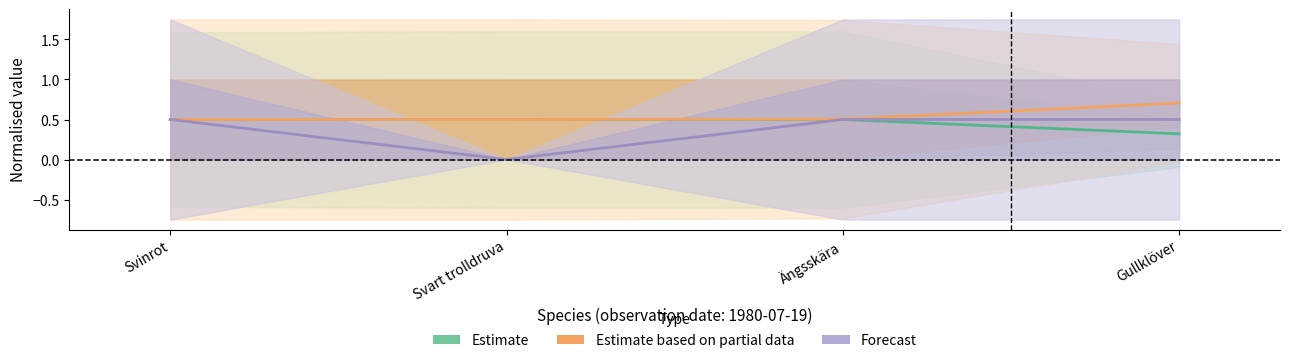

Reading left to right, what are all the values shown in this chart?

Estimate: 0.5	0.5	0.5	0.3
Estimate based on partial data: 0.5	0.5	0.5	0.7
Forecast: 0.5	0.0	0.5	0.5